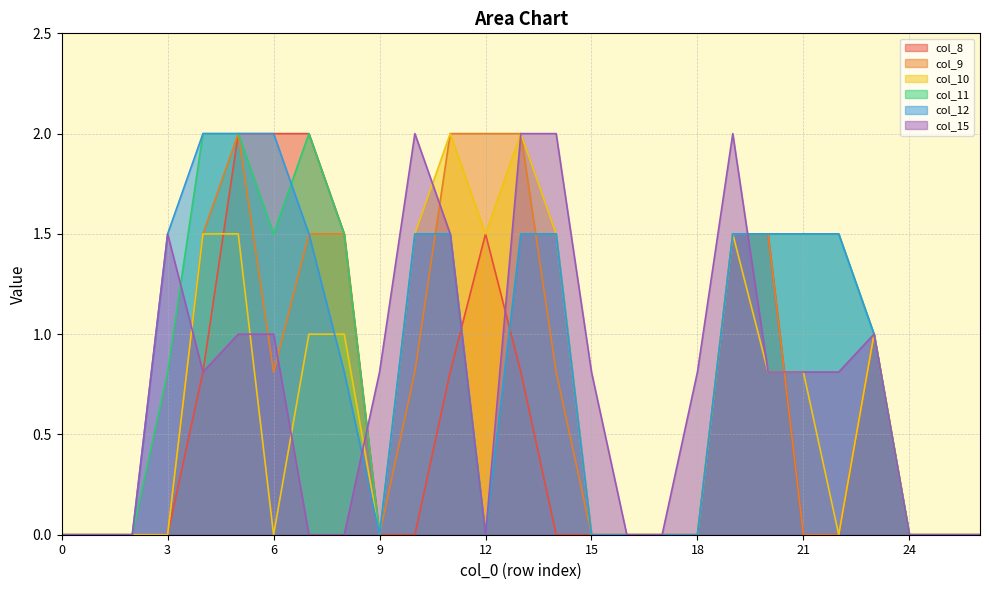

Is it true that col_9 equals 1.4 at 14?

False